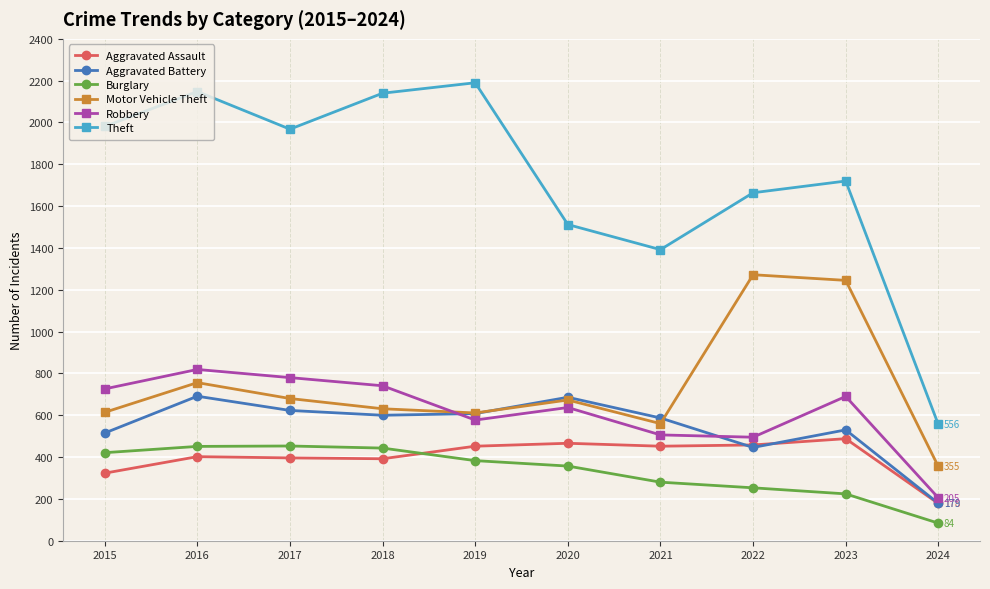

How many series are shown in this chart?

6